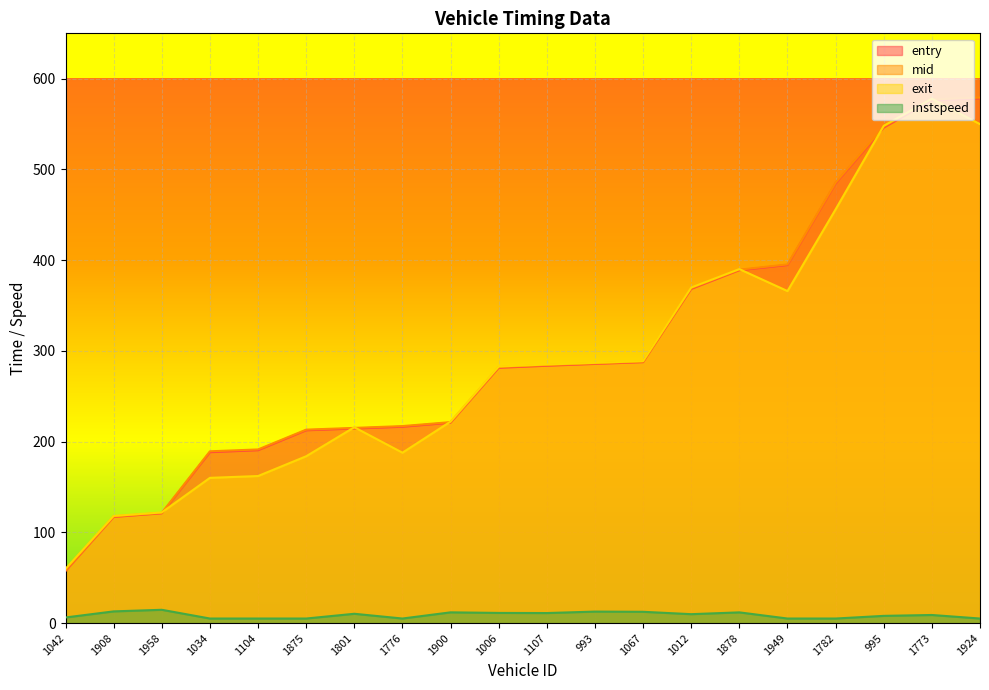

What is the difference between the instspeed values at 1878 and 1042?

5.6